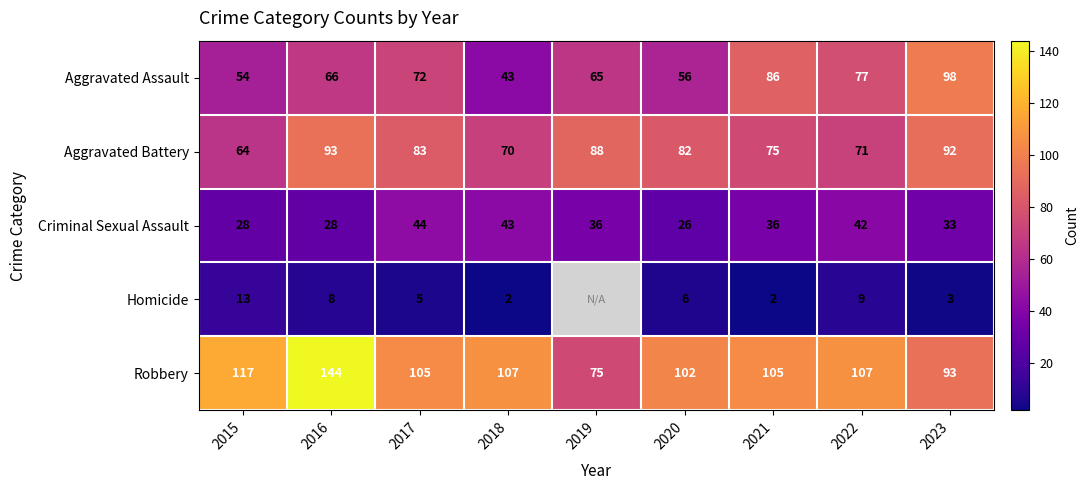

List the labels in order of Aggravated Assault value, largest first.

2023, 2021, 2022, 2017, 2016, 2019, 2020, 2015, 2018